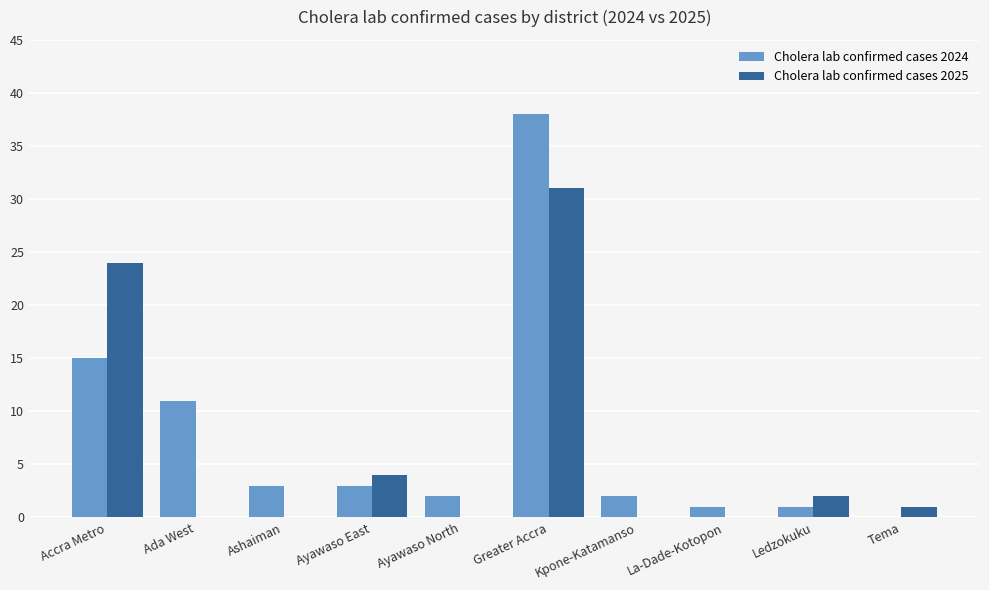

What is the maximum value for Cholera lab confirmed cases 2024?

38